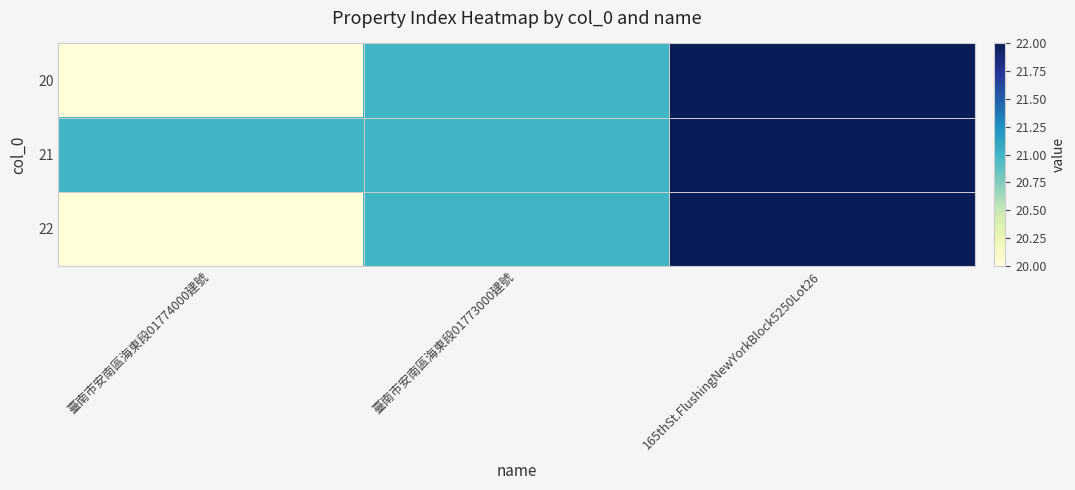

Reading left to right, transcribe all the data shown in this chart.

20: 臺南市安南區海東段01774000建號=20	臺南市安南區海東段01773000建號=21	165thSt.FlushingNewYorkBlock5250Lot26=22
21: 臺南市安南區海東段01774000建號=21	臺南市安南區海東段01773000建號=21	165thSt.FlushingNewYorkBlock5250Lot26=22
22: 臺南市安南區海東段01774000建號=20	臺南市安南區海東段01773000建號=21	165thSt.FlushingNewYorkBlock5250Lot26=22